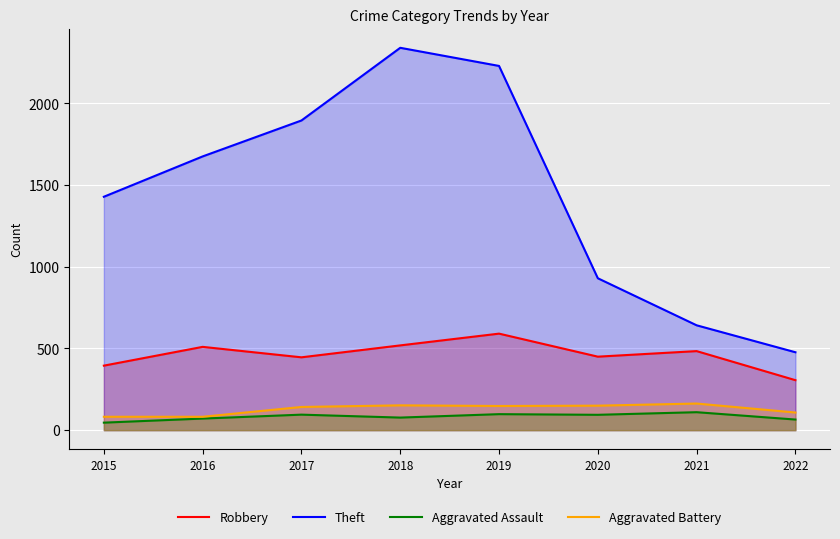

At which category does Aggravated Battery reach its first local valley?

2019